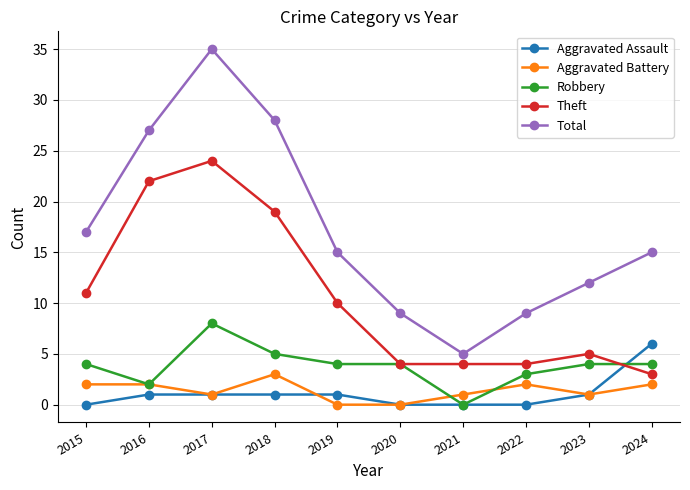

Where is the first local minimum for Aggravated Battery?

2017